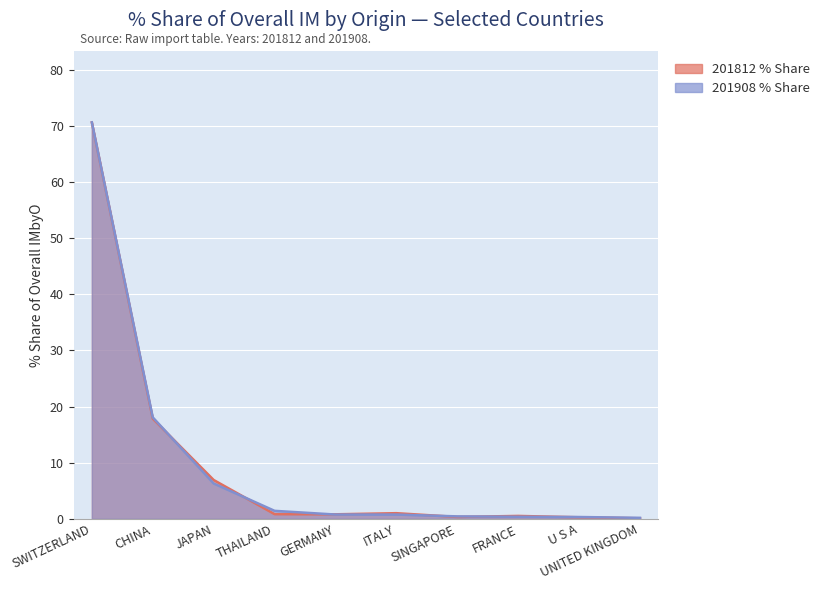

The value of 201812 % Share at SINGAPORE is 0.3. True or false?

True